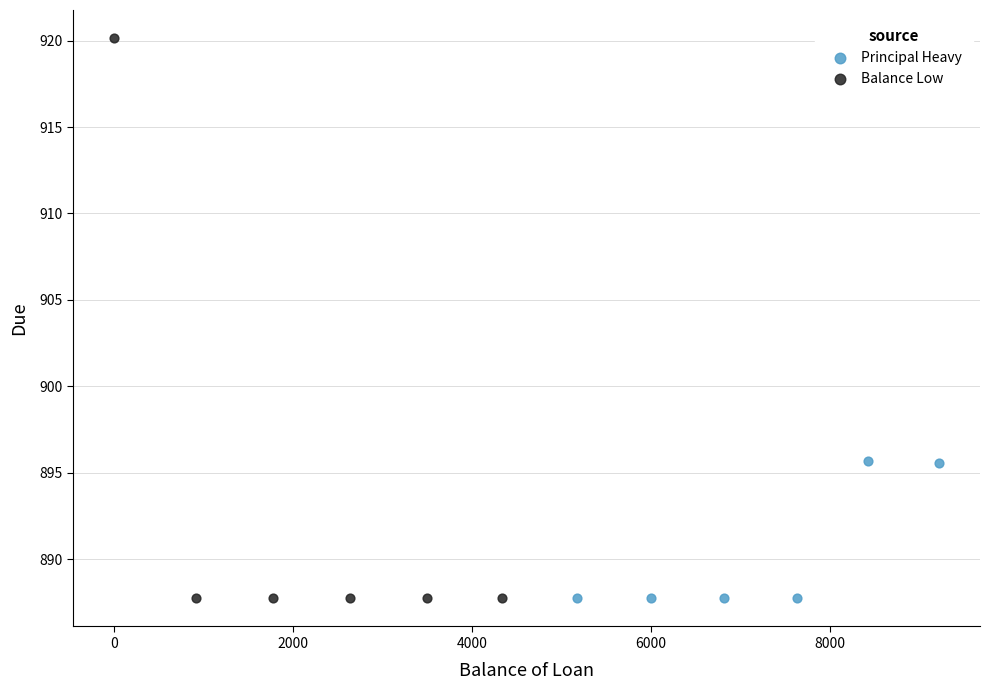

Which series reaches the maximum Y coordinate?

Balance Low